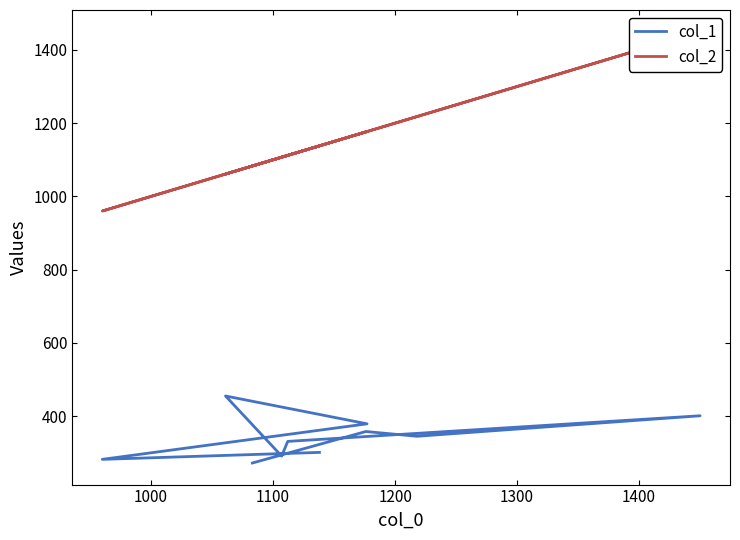

Reading left to right, extract all data points from this chart.

col_1: 272	358	345	401	331	291	455	379	282	301
col_2: 1083	1176	1218	1450	1112	1107	1061	1177	960	1138